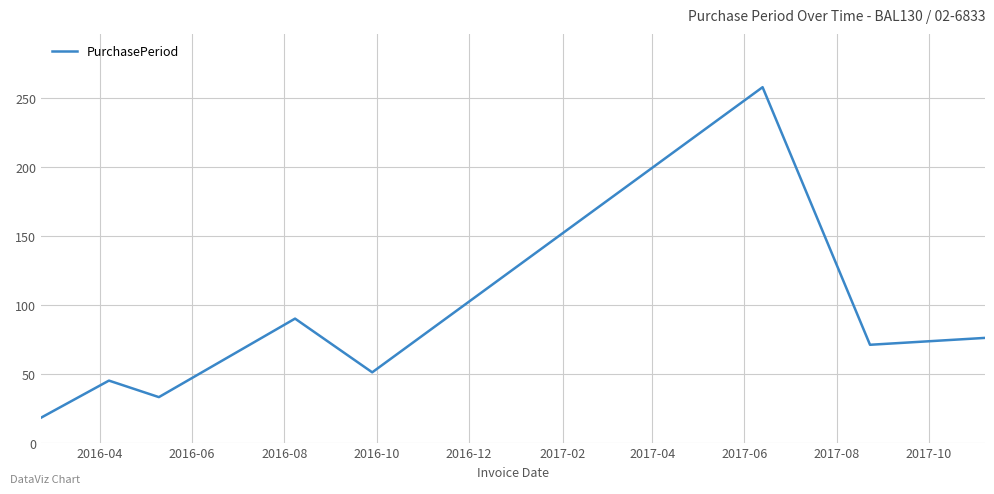

Reading left to right, transcribe all the data shown in this chart.

18	45	33	90	51	258	71	76